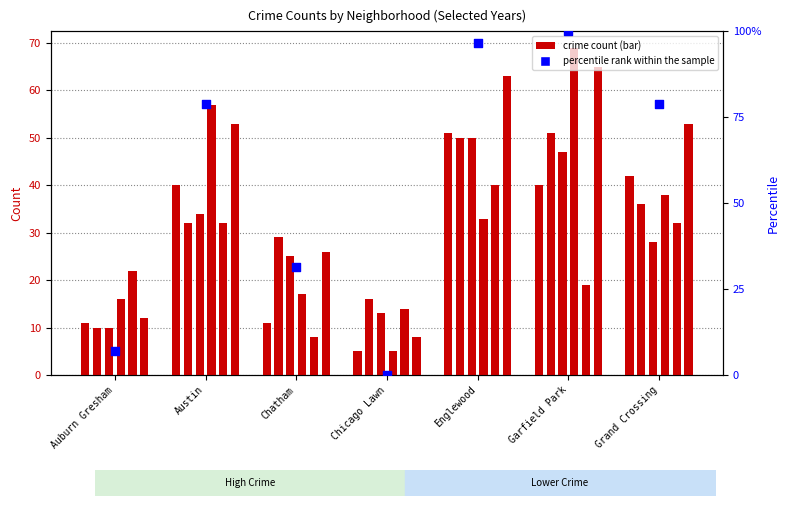

Which has a higher value, Austin or Garfield Park?

Garfield Park